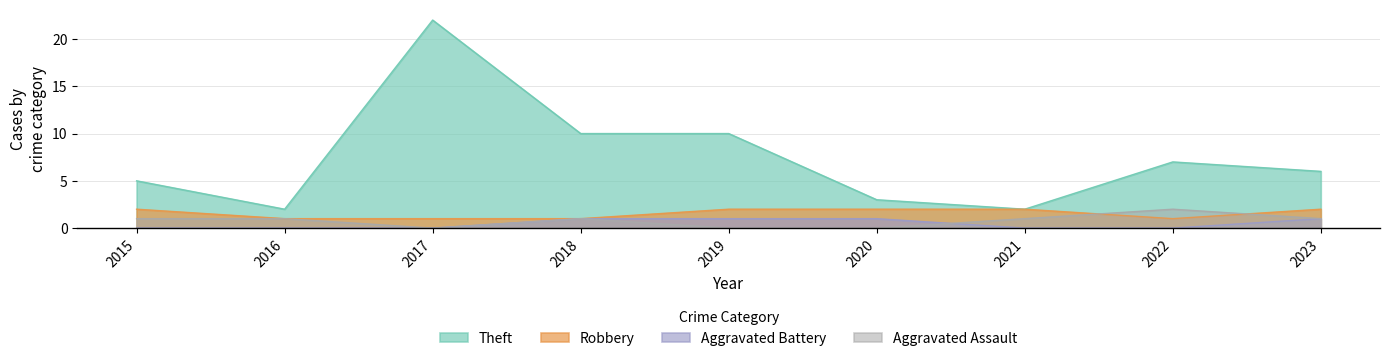

Is the value of Robbery at 2021 greater than the value of Aggravated Battery at 2019?

Yes